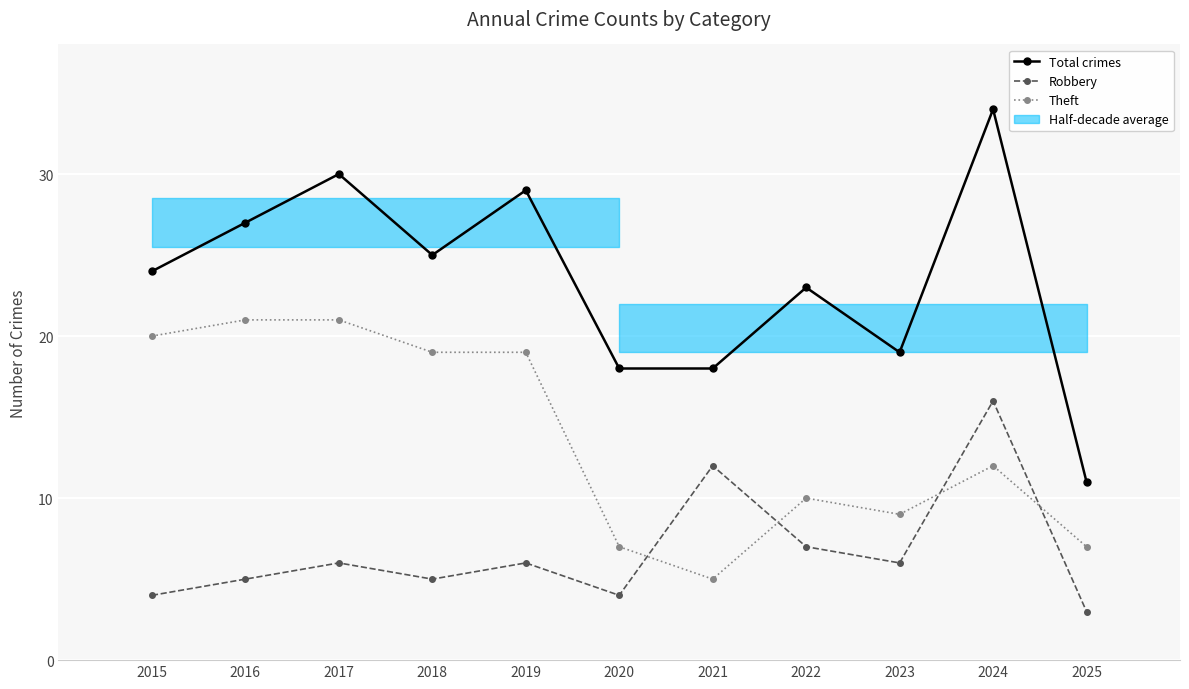

True or false: Robbery and Total crimes cross at least once.

False